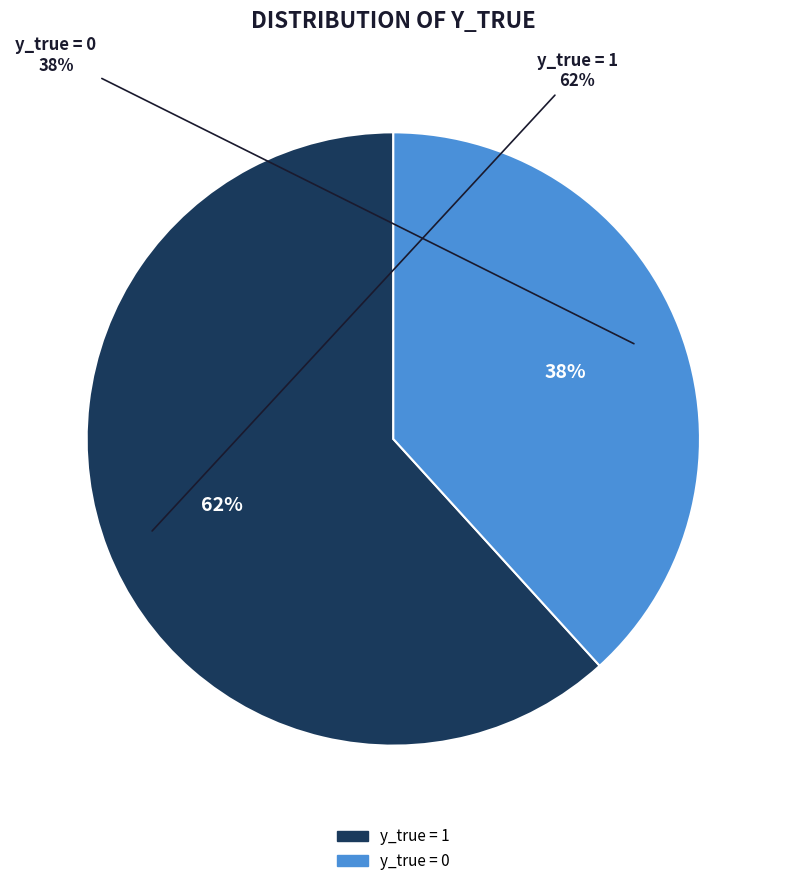

The y_true = 0 slice represents 28% of the pie. True or false?

False